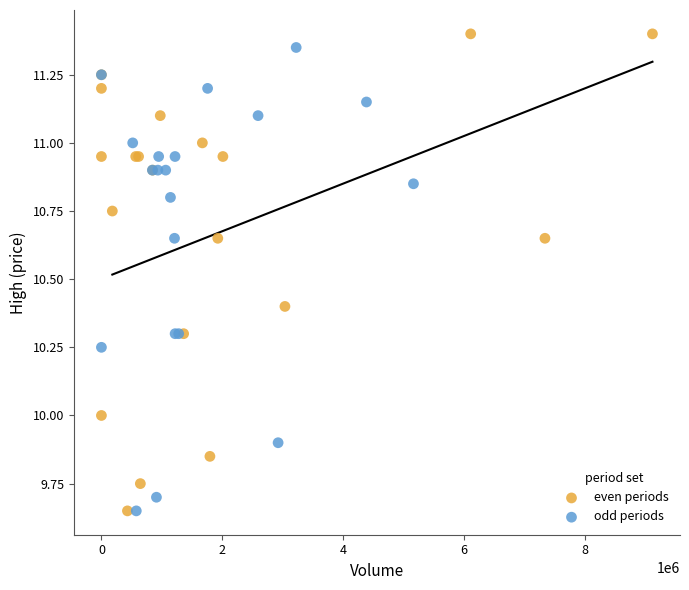

What are all the series names shown in the legend?

even periods, odd periods